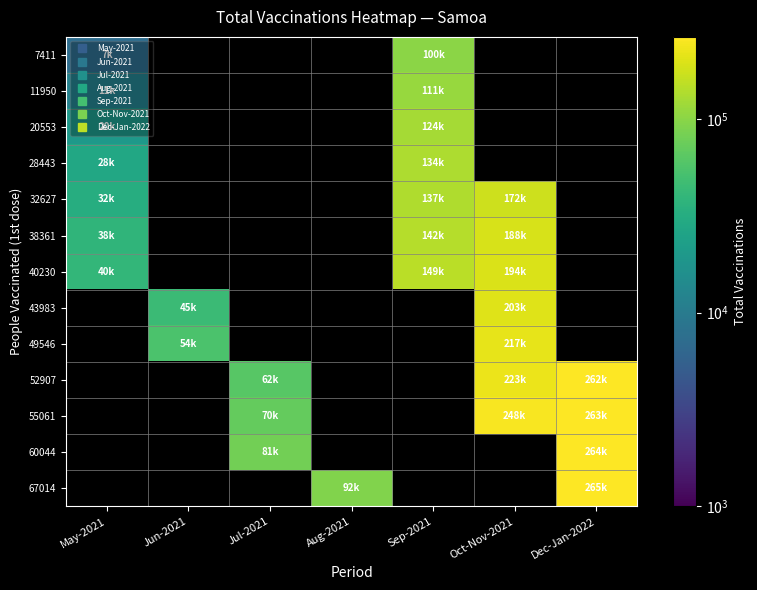

How many values in 49546 are above zero?

2